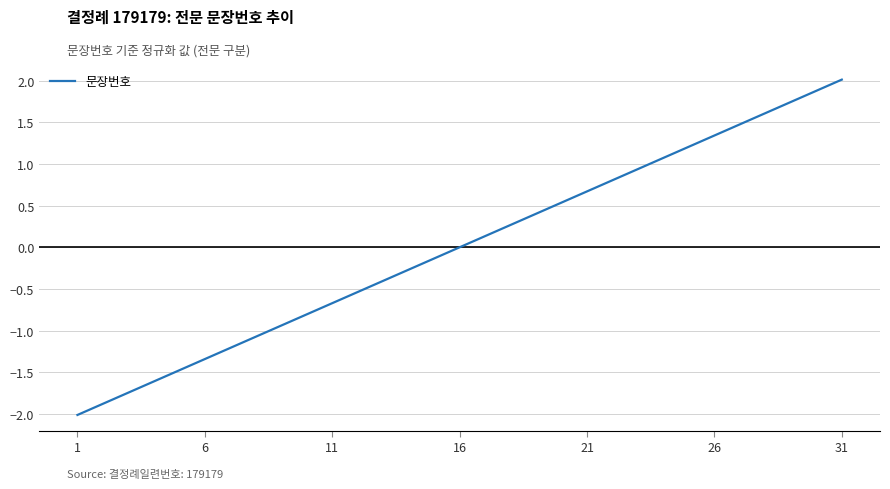

What is the greatest value displayed?

2.0